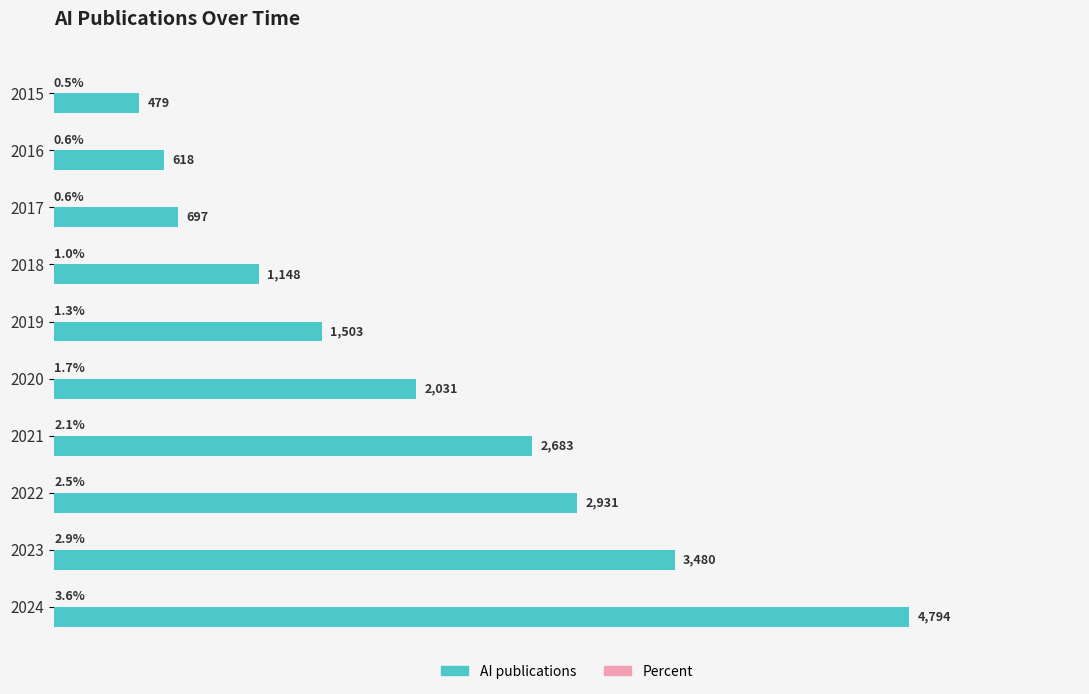

Which series has the largest total across all categories?

AI publications